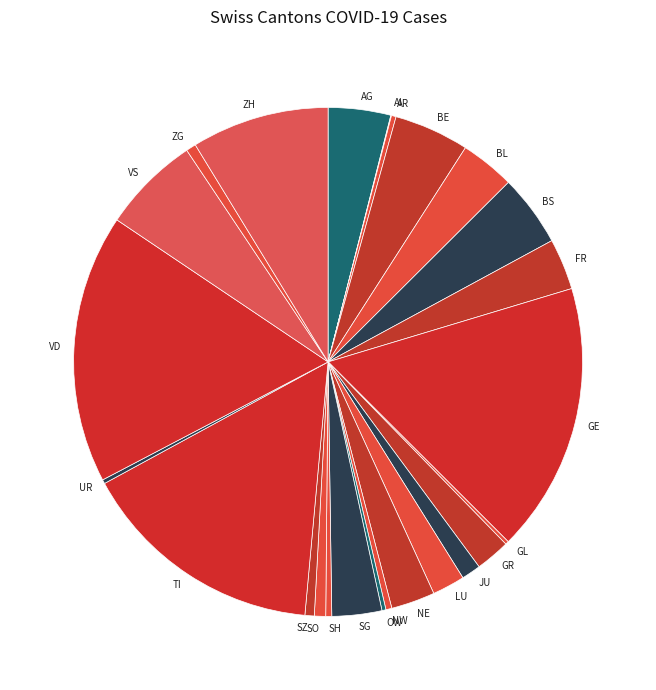

Does AG represent more than half of the total?

No